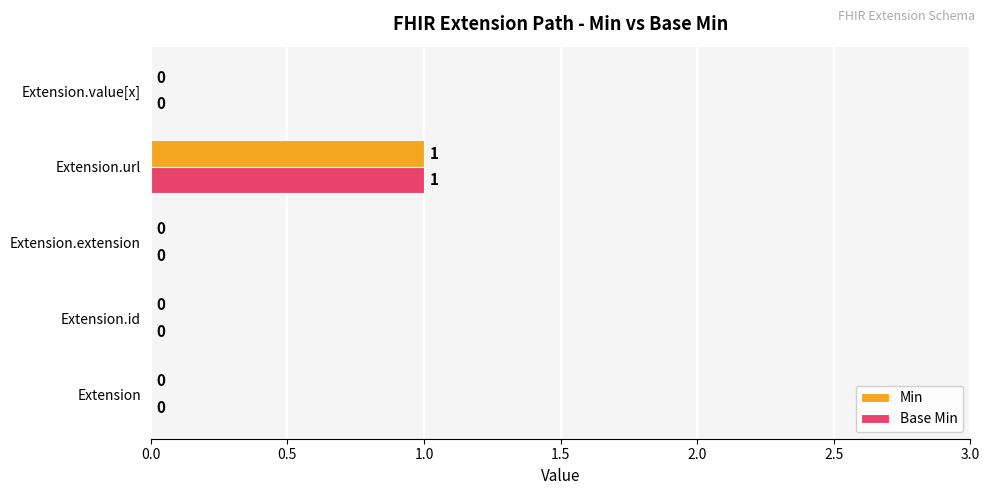

At which label does Min reach its peak?

Extension.url